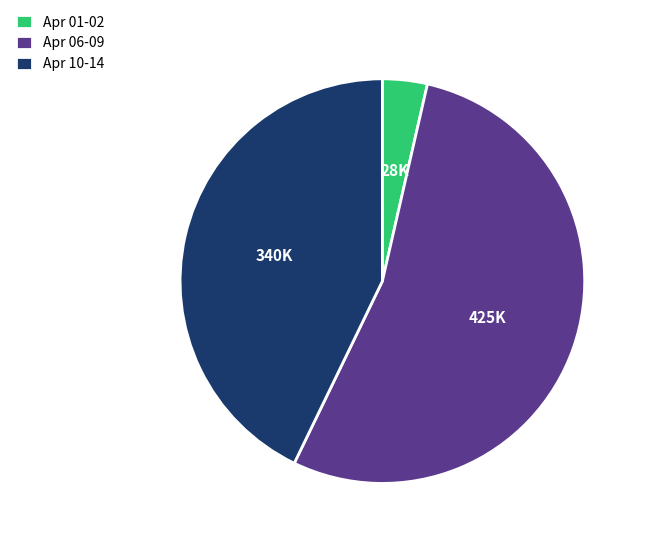

Is there any slice that represents more than half of the pie?

Yes